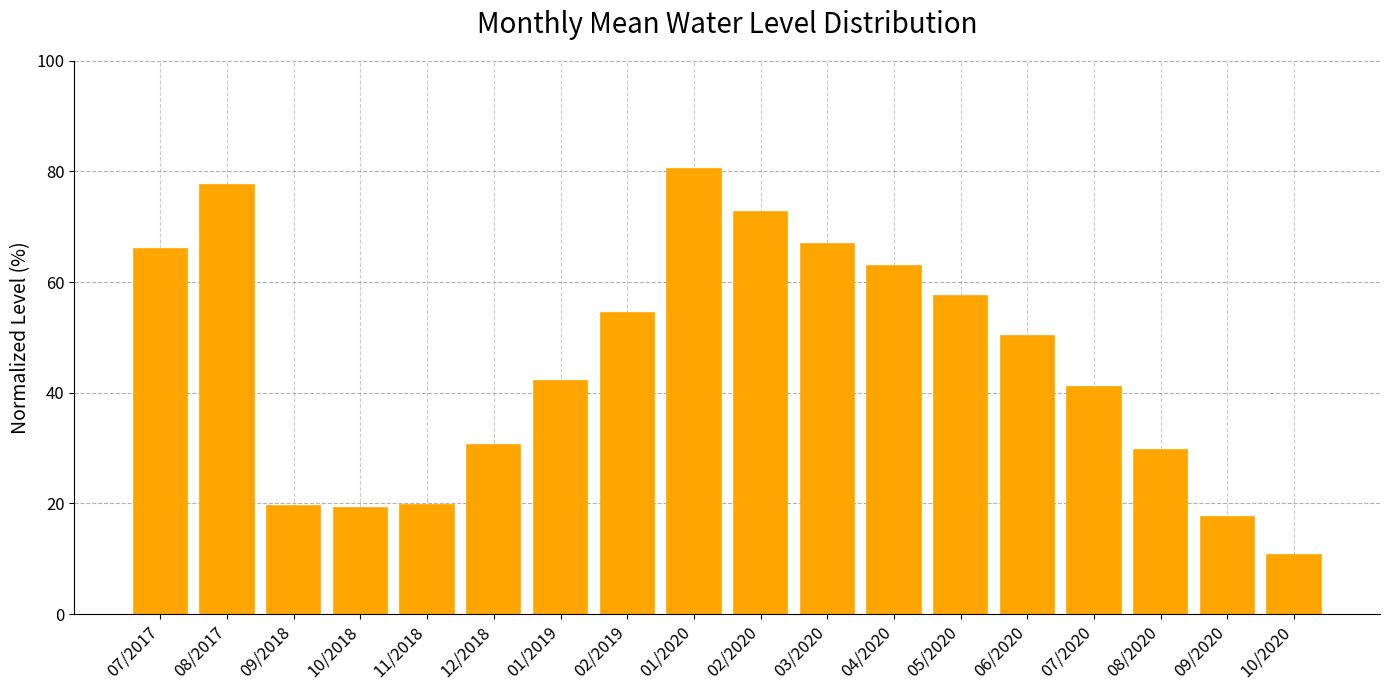

What is the label of the 15th bar from the right?

10/2018